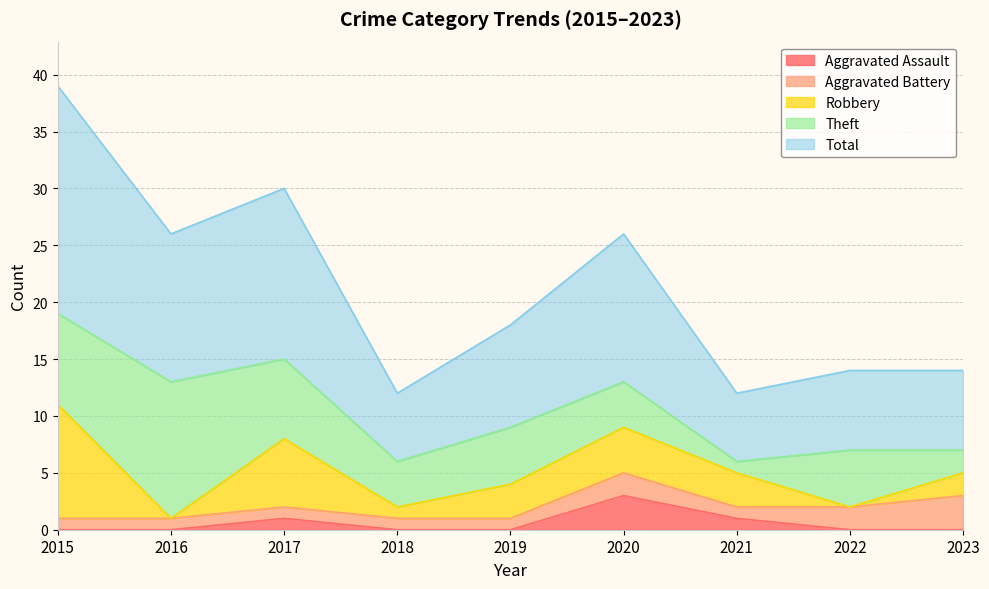

At which label does Robbery first exceed 3?

2015